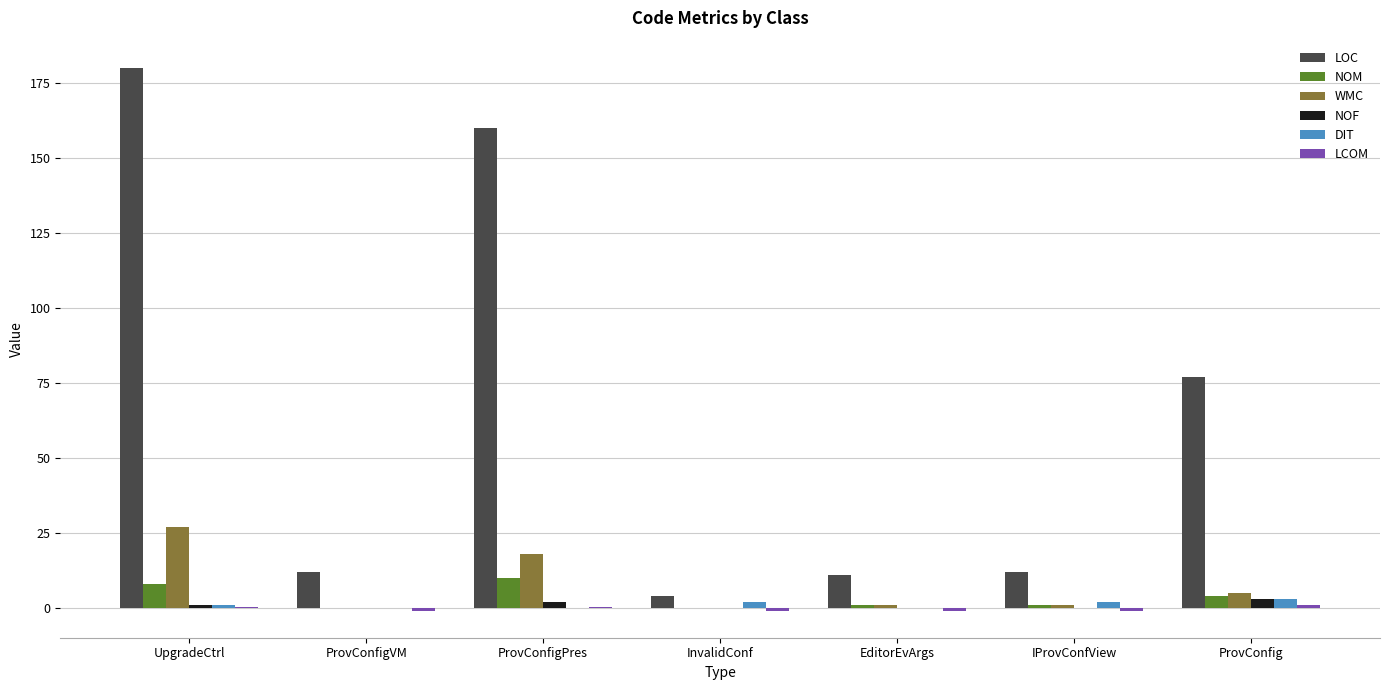

Where does the WMC series first go above 1?

UpgradeCtrl